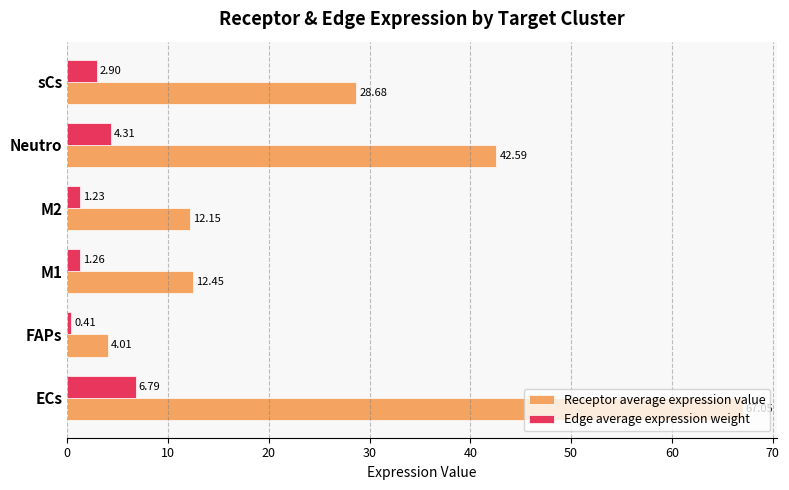

At which label is Edge average expression weight closest to 3?

sCs